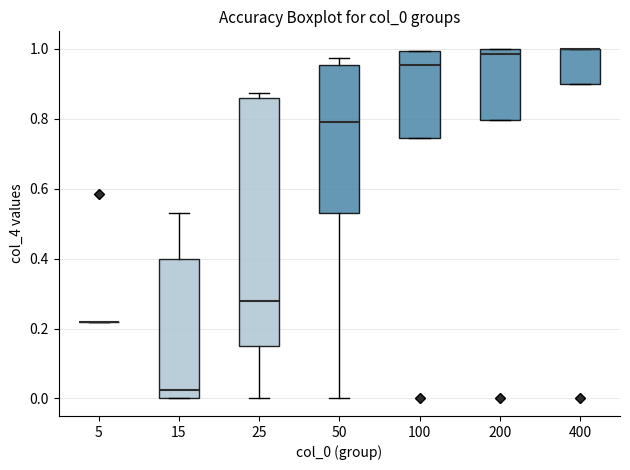

Reading left to right, read every box against the y-axis: the position of its median line, the range the box covers, and the ends of its whiskers. The values are not printed on the chart, so give them approximately, as read against the axis.

5: box collapsed to a line at 0.22, whiskers 0.22 to 0.22
15: median 0.02, box 0.00 to 0.40, whiskers 0.00 to 0.54
25: median 0.28, box 0.16 to 0.86, whiskers 0.00 to 0.88
50: median 0.80, box 0.54 to 0.96, whiskers 0.00 to 0.98
100: median 0.96, box 0.74 to 1.00, whiskers 0.74 to 1.00
200: median 0.98, box 0.80 to 1.00, whiskers 0.80 to 1.00
400: median 1.00 (drawn on the box's upper edge), box 0.90 to 1.00, whiskers 0.90 to 1.00